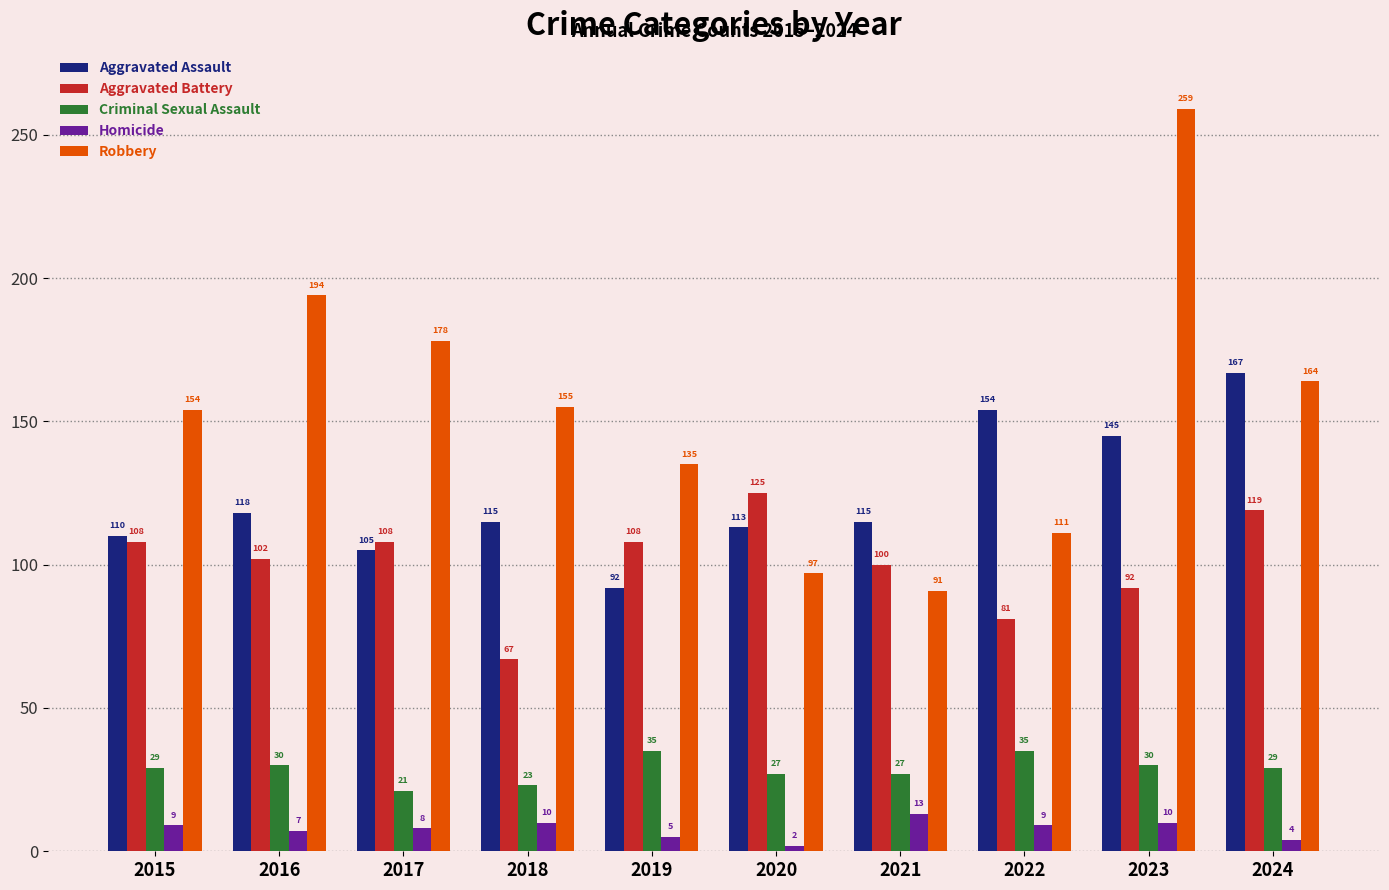

Rank the series by their maximum value, from lowest to highest.

Homicide, Criminal Sexual Assault, Aggravated Battery, Aggravated Assault, Robbery